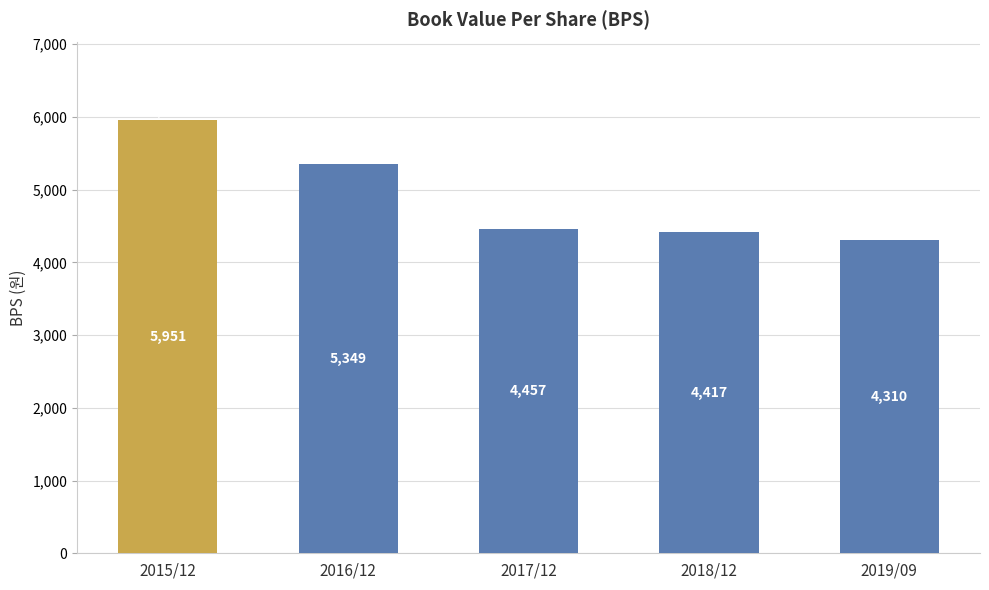

Is it true that the value at 2016/12 is 8463?

False